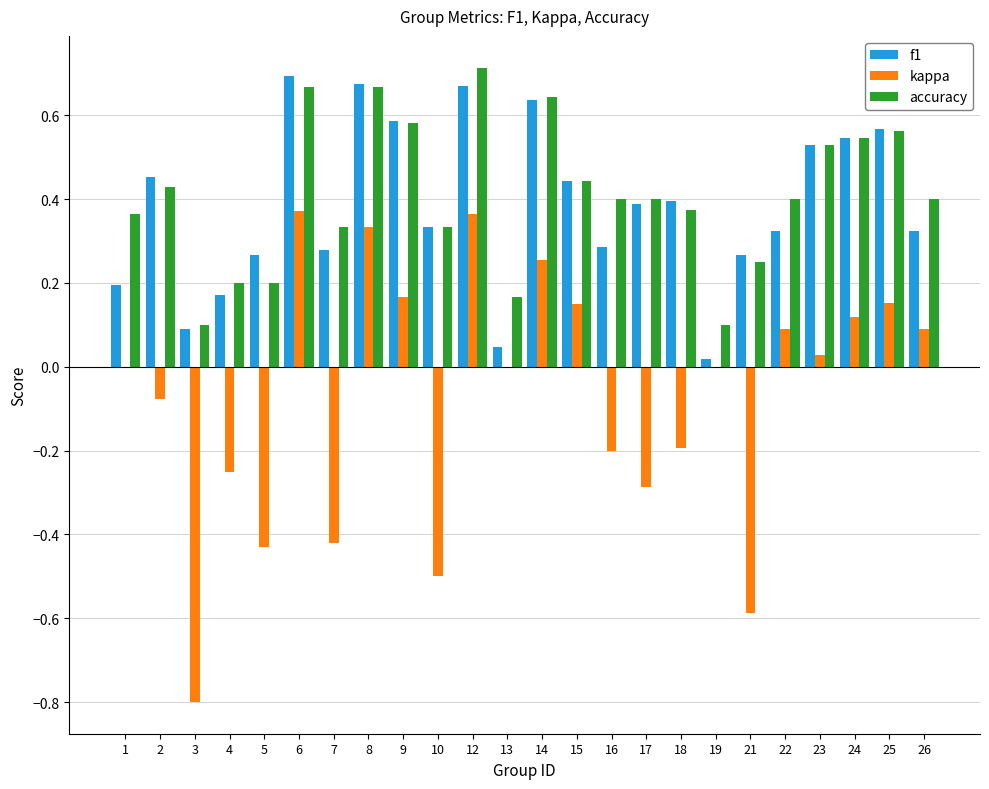

Which series changed the most between 1 and 6?

f1